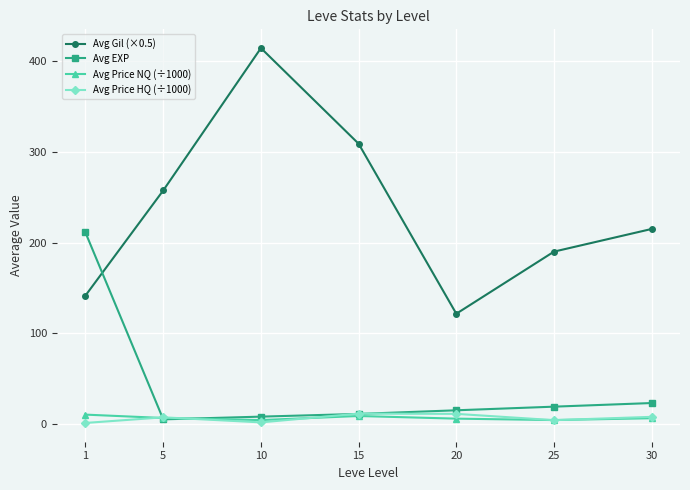

True or false: Avg Gil (×0.5) and Avg Price NQ (÷1000) intersect in this chart.

False